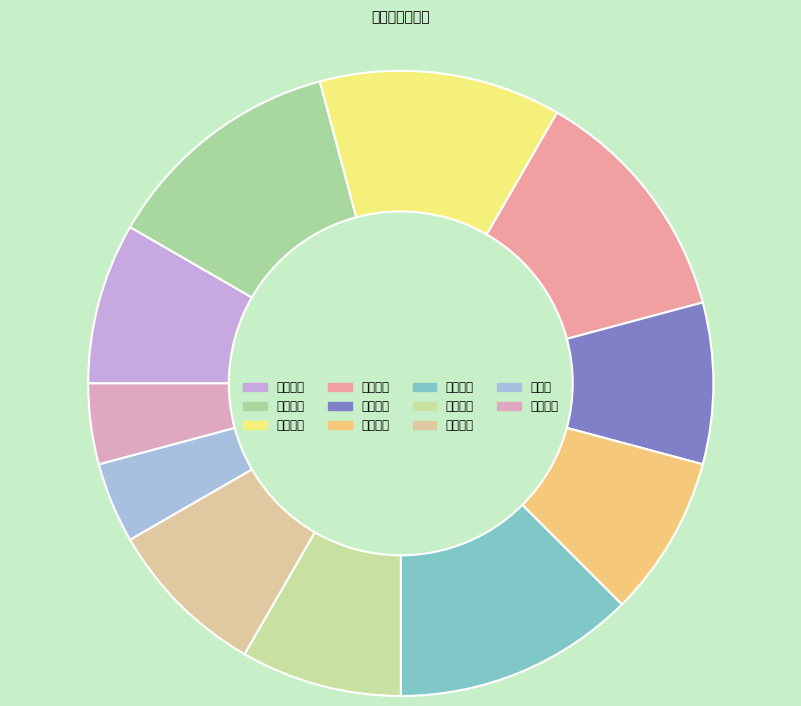

How many slices are in this pie chart?

11